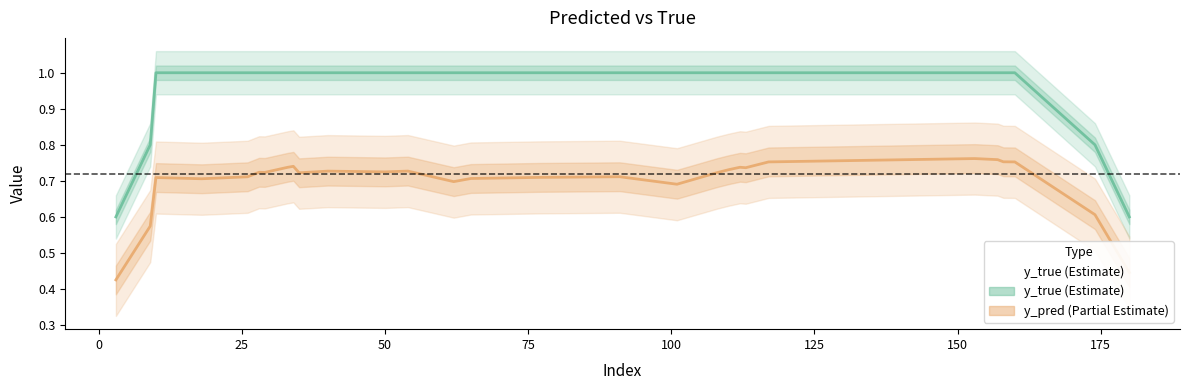

True or false: y_true and y_pred cross at least once.

False